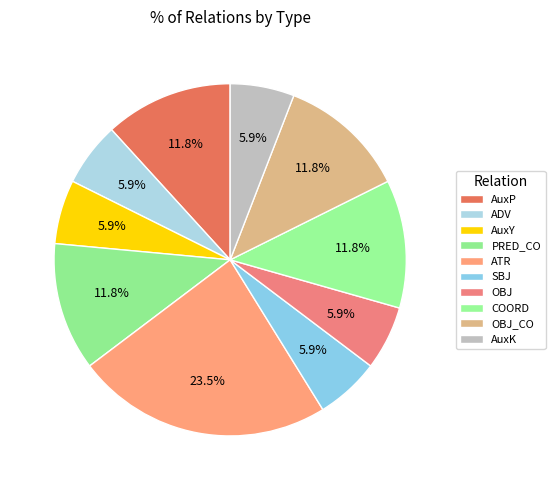

What is the change in value from PRED_CO to ATR?

+2